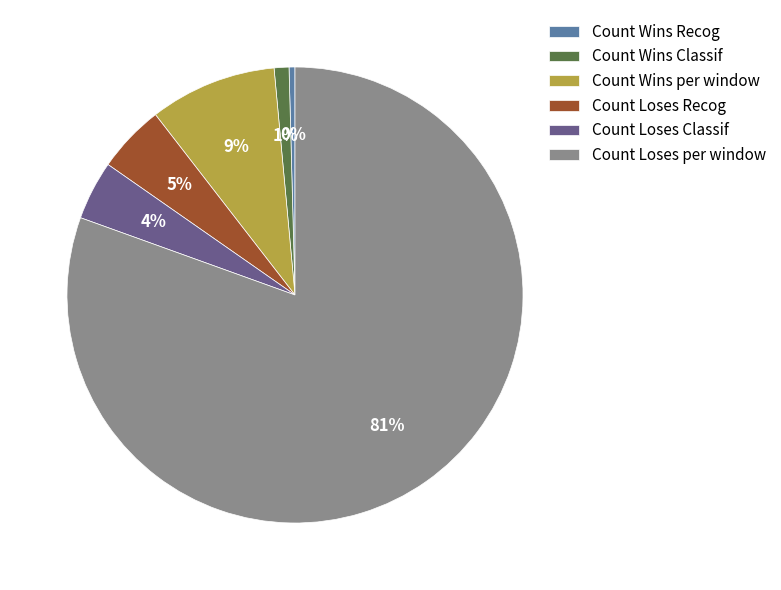

Does Count Loses per window account for over 50% of the chart?

Yes